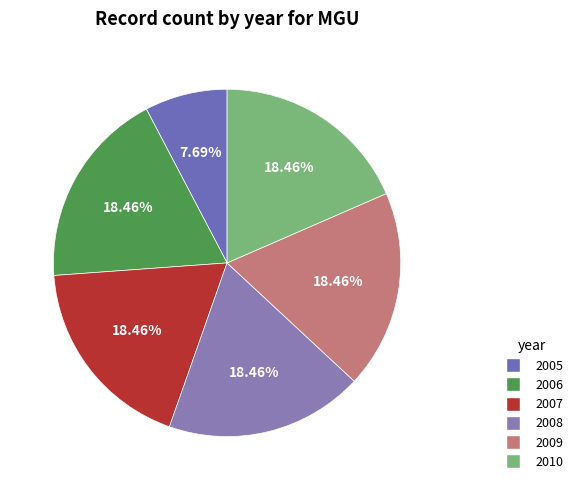

What is the ratio of the value at 2005 to the value at 2006?

0.4